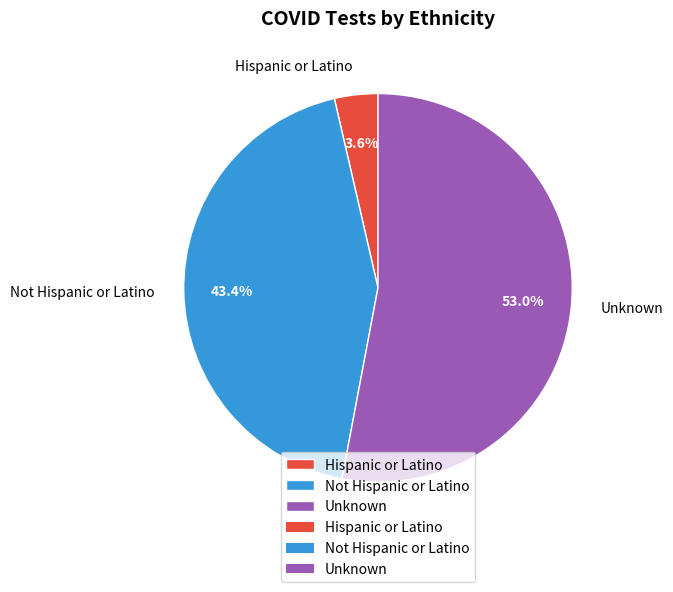

What percentage is the Hispanic or Latino slice, to the nearest percent?

4%